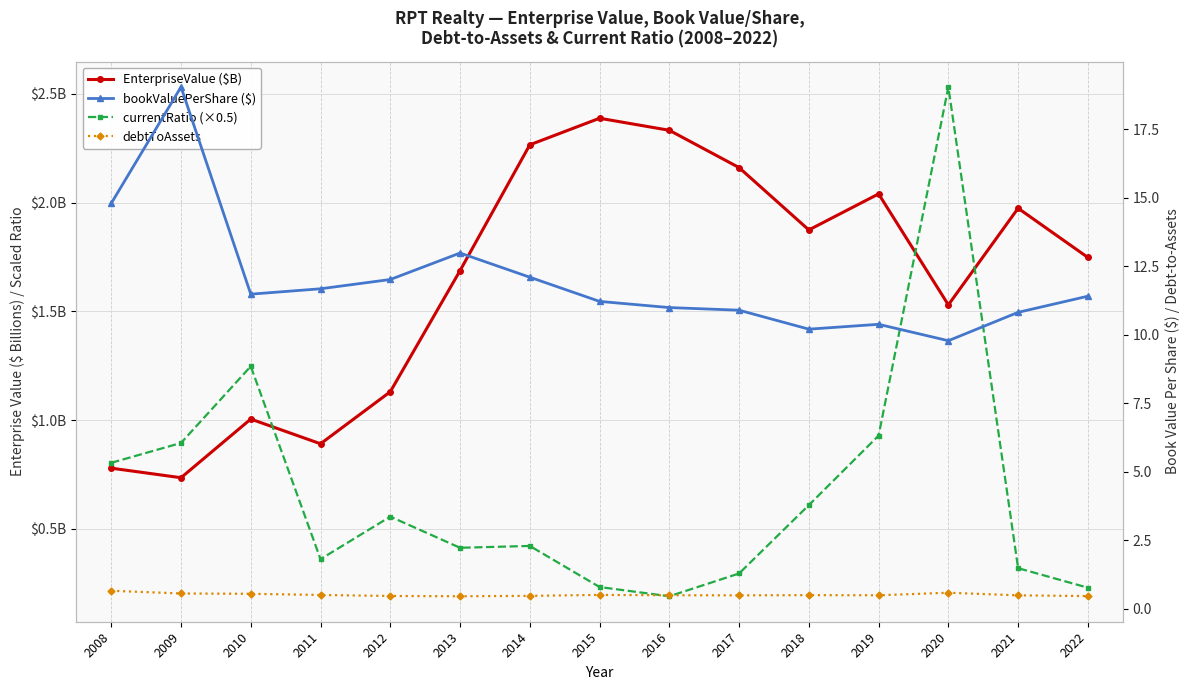

Which has a higher value, 2020 or 2012?

2020